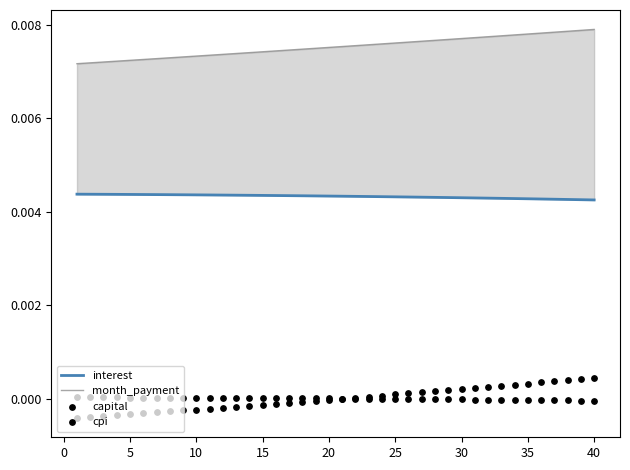

Which series reaches the minimum Y coordinate?

capital